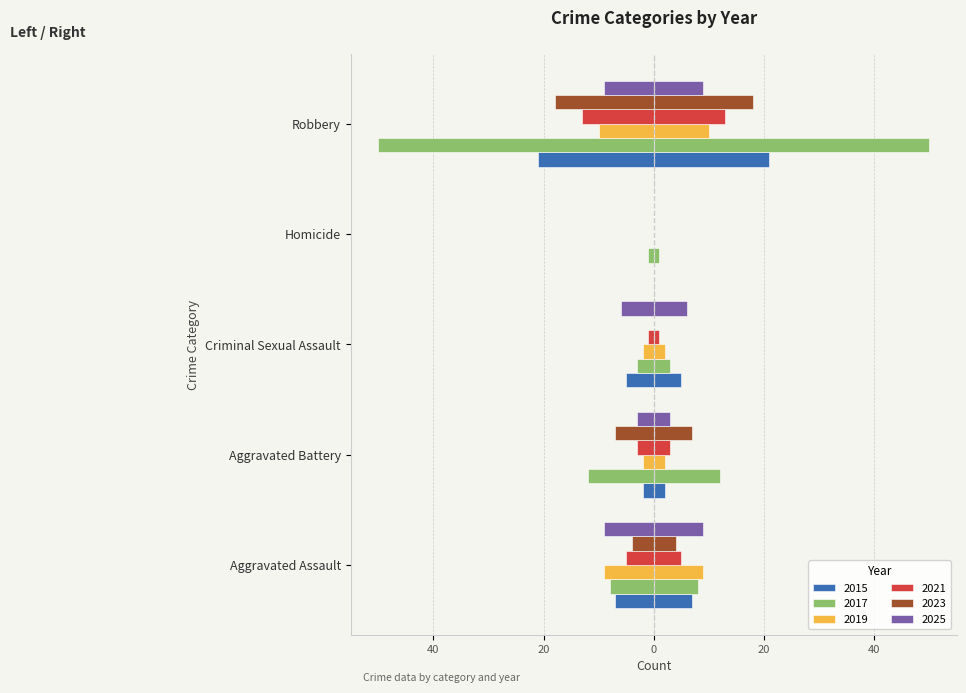

The 2021 series shows -1 at Criminal Sexual Assault. True or false?

True